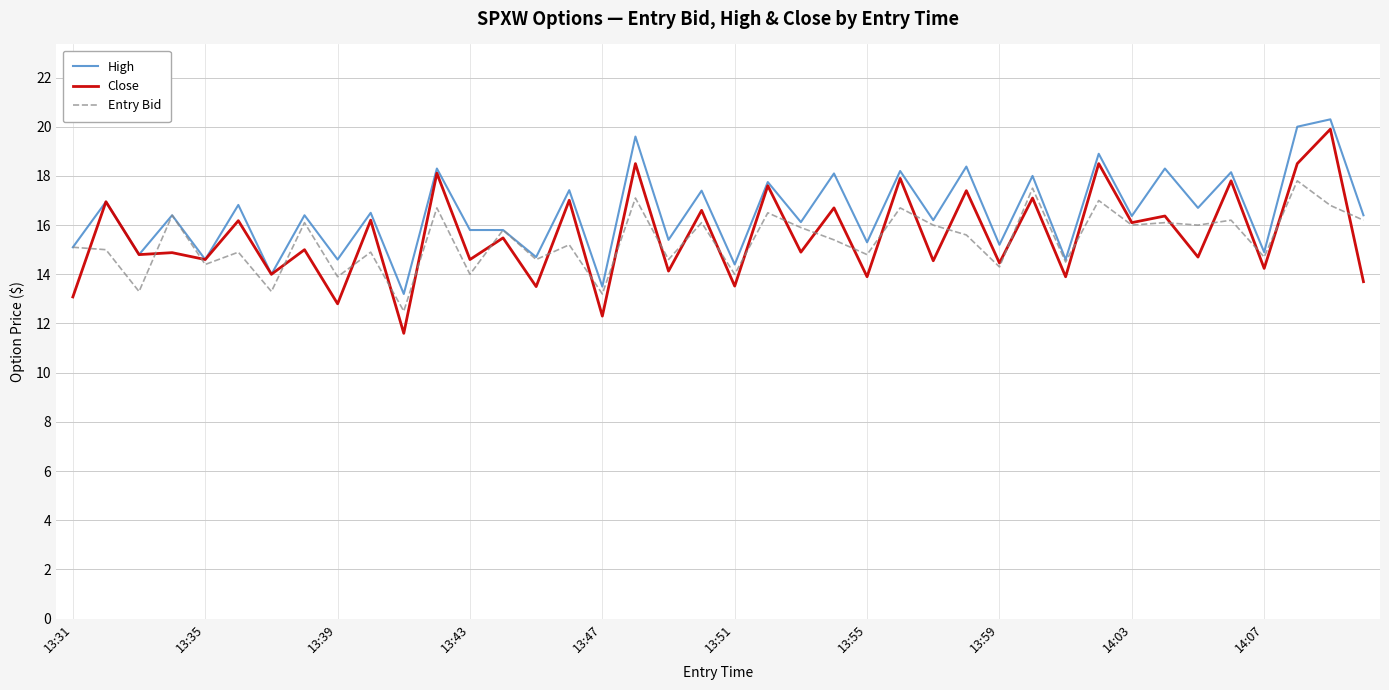

What is the difference between the maximum and second lowest values in the Entry Bid series?

4.6